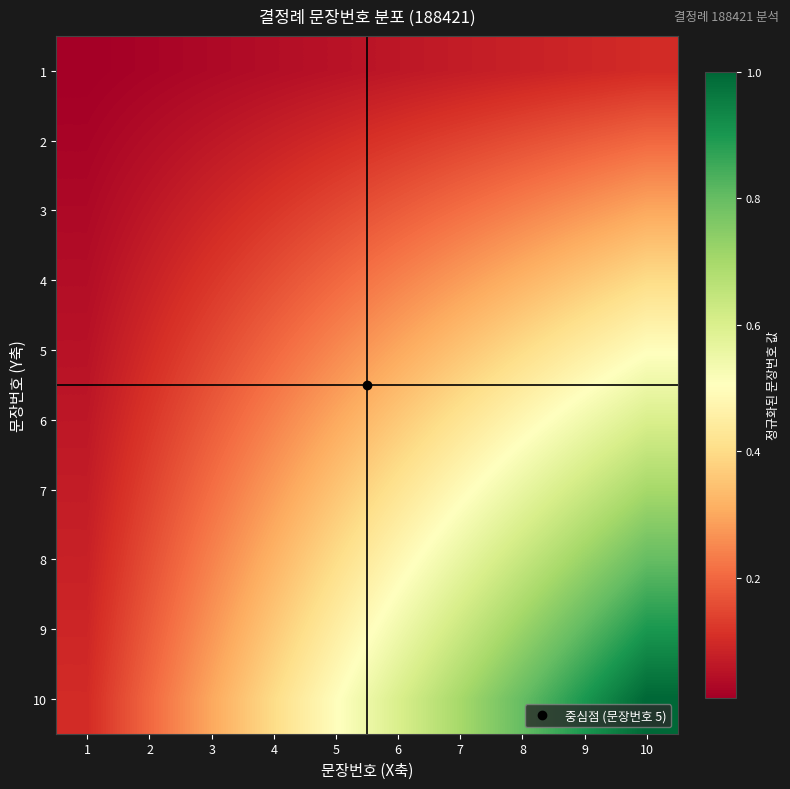

Rank the series by their maximum value, from lowest to highest.

1, 2, 3, 4, 5, 6, 7, 8, 9, 10